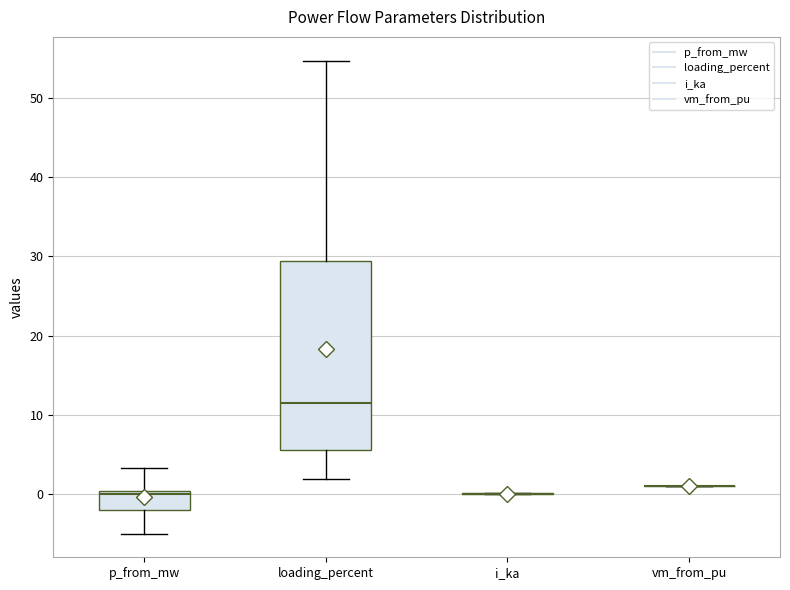

Reading left to right, transcribe this box plot: for each box, give where its median line is, the range the box spans, and where its two whiskers end, as read against the y-axis. The values are not printed on the chart, so give them approximately, as read against the axis.

p_from_mw: median 0 (just below the box's upper edge), box -2 to 0, whiskers -5 to 3
loading_percent: median 12, box 6 to 29, whiskers 2 to 55
i_ka: box collapsed to a line at 0, whiskers 0 to 0
vm_from_pu: box collapsed to a line at 1, whiskers 1 to 1